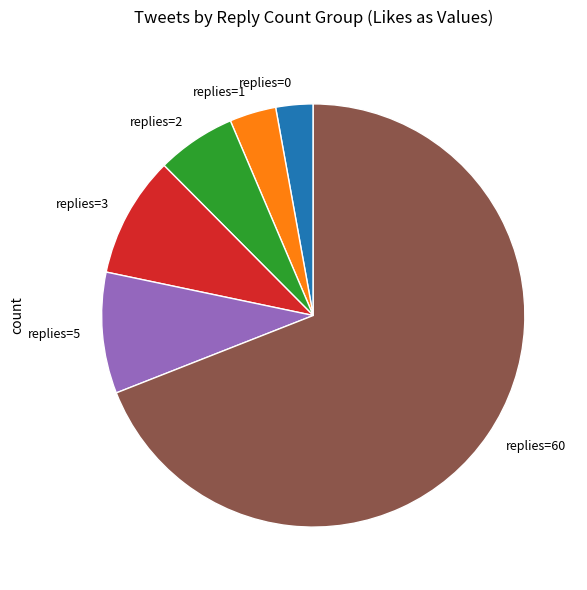

The replies=1 slice represents 17% of the pie. True or false?

False